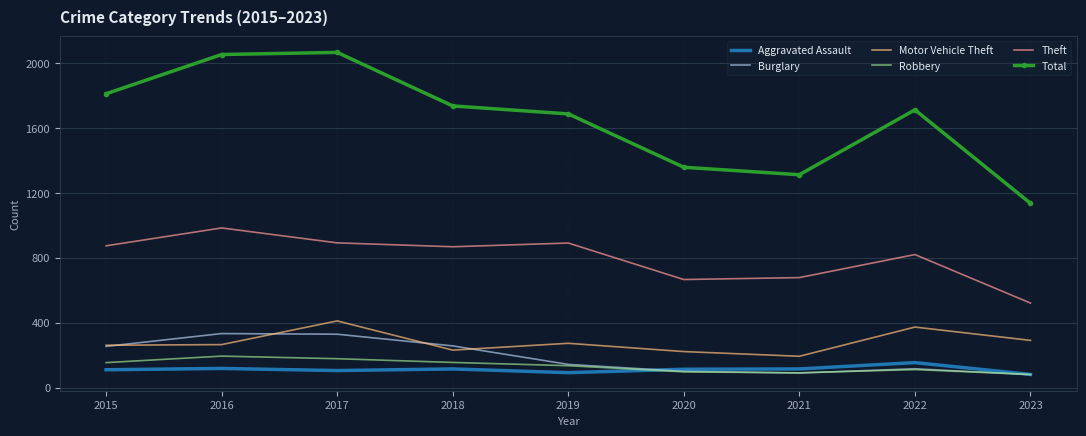

The value of Total at 2015 is 593. True or false?

False